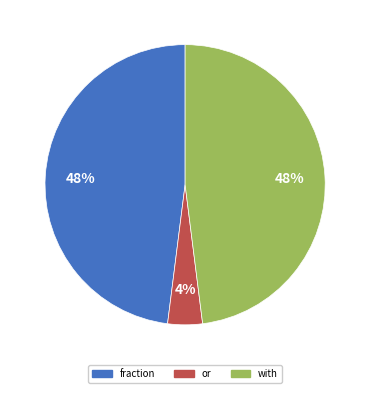

How many segments does this pie chart have?

3